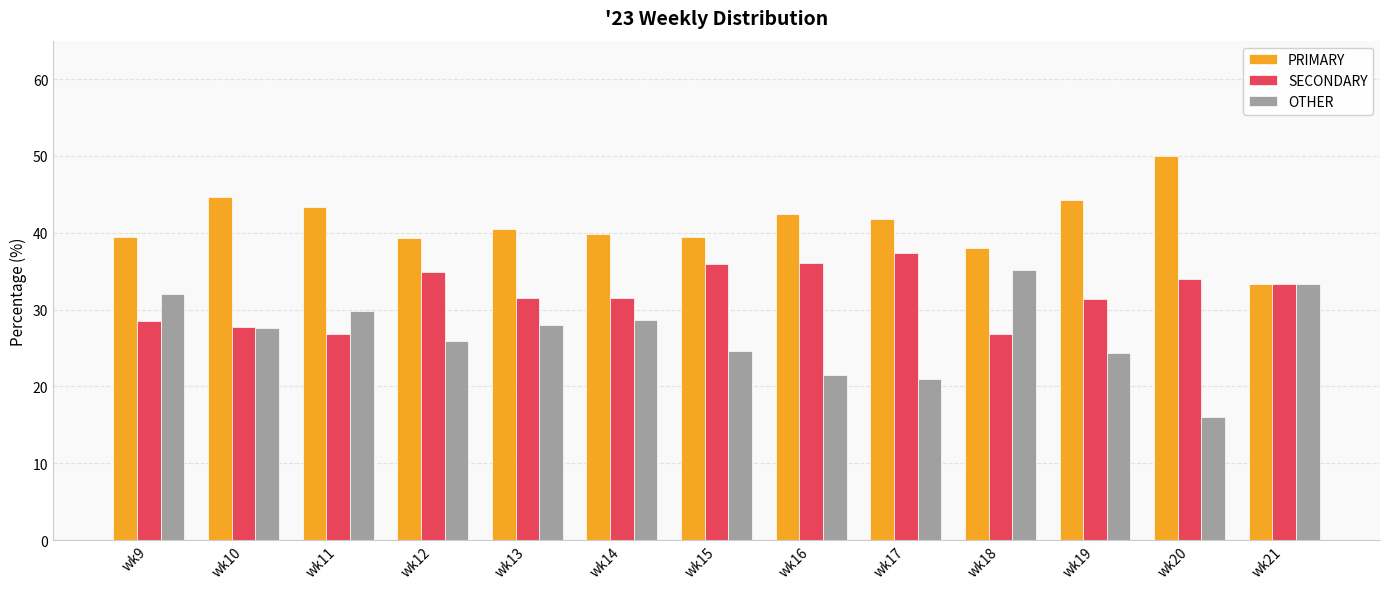

Which series has the largest total across all categories?

PRIMARY